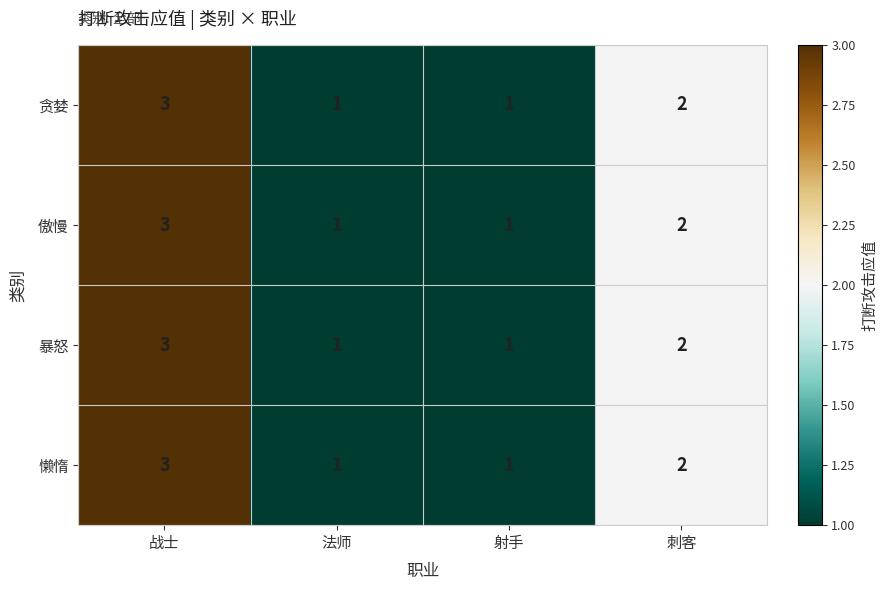

What is the sum of all 贪婪 values?

7